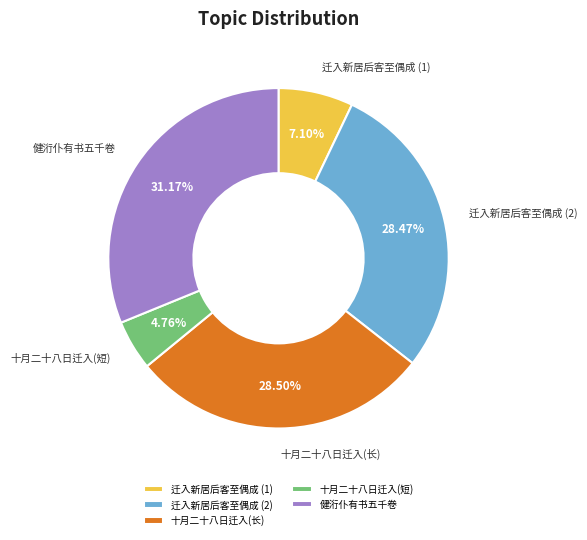

Do 迁入新居后客至偶成 (1) and 健洐仆有书五千卷 together represent more than half of the pie?

No